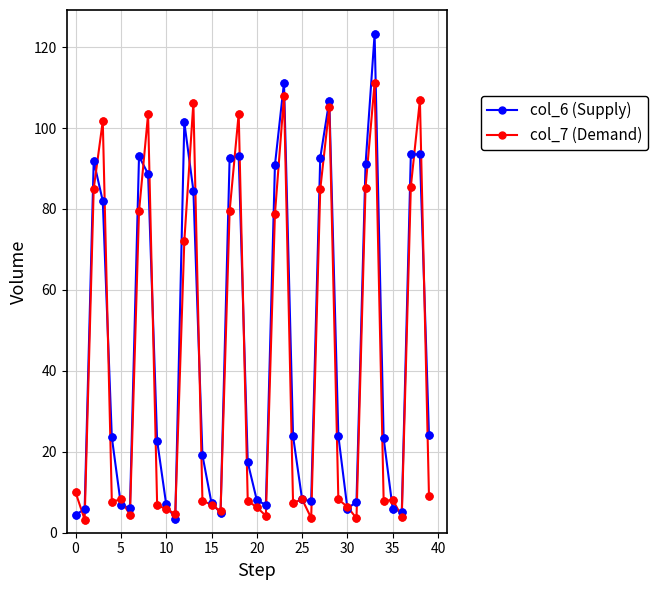

At how many categories does at least one series exceed 32?

16